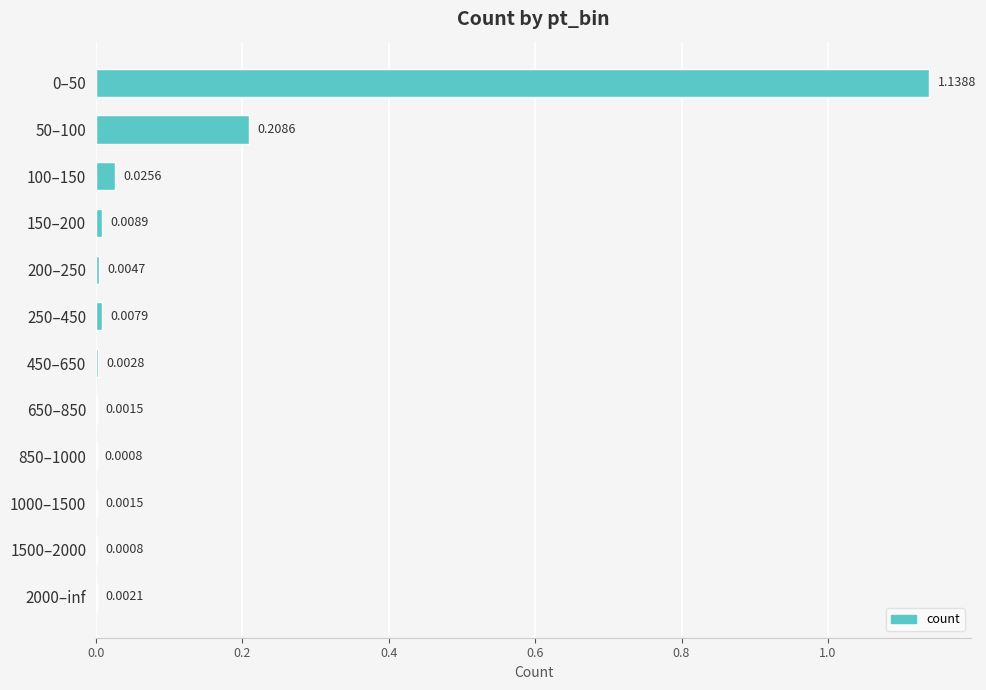

What is the change in value from 0–50 to 150–200?

-1.1